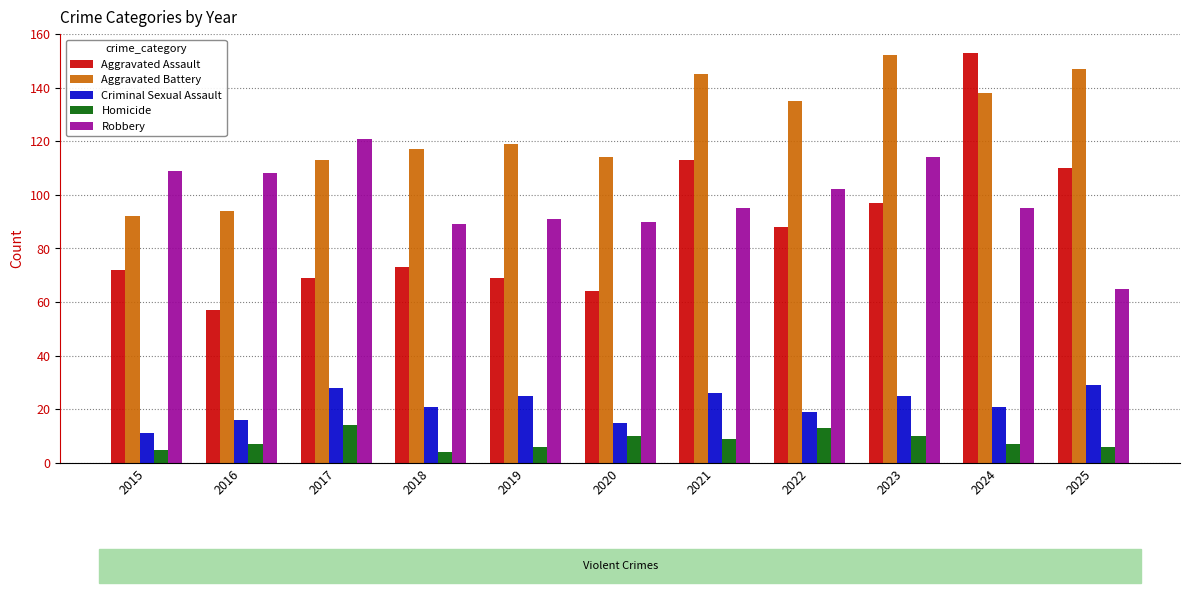

At which label does Aggravated Assault reach its minimum?

2016